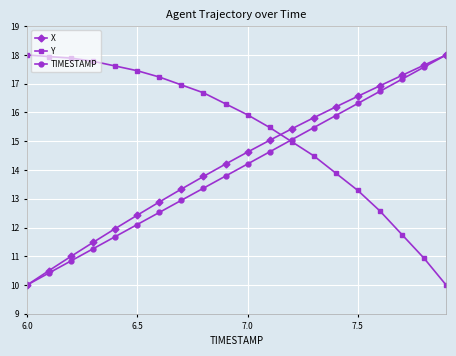

True or false: TIMESTAMP has more than 0 points higher than both neighbors.

False